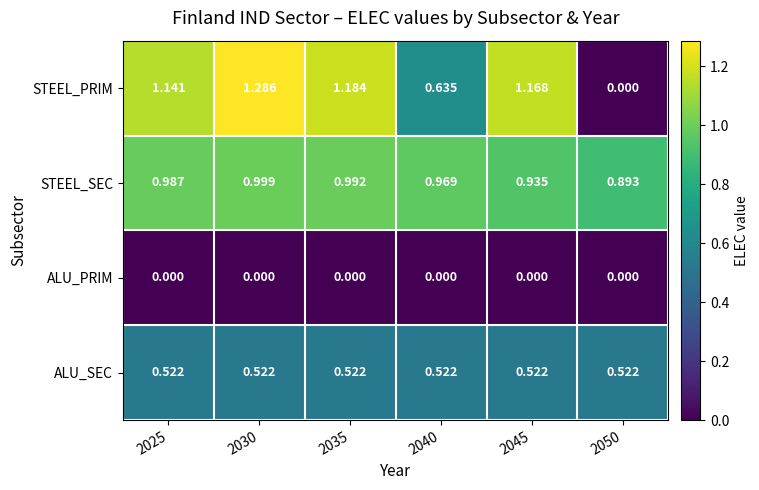

List the series in order of their peak value, lowest first.

ALU_PRIM, ALU_SEC, STEEL_SEC, STEEL_PRIM